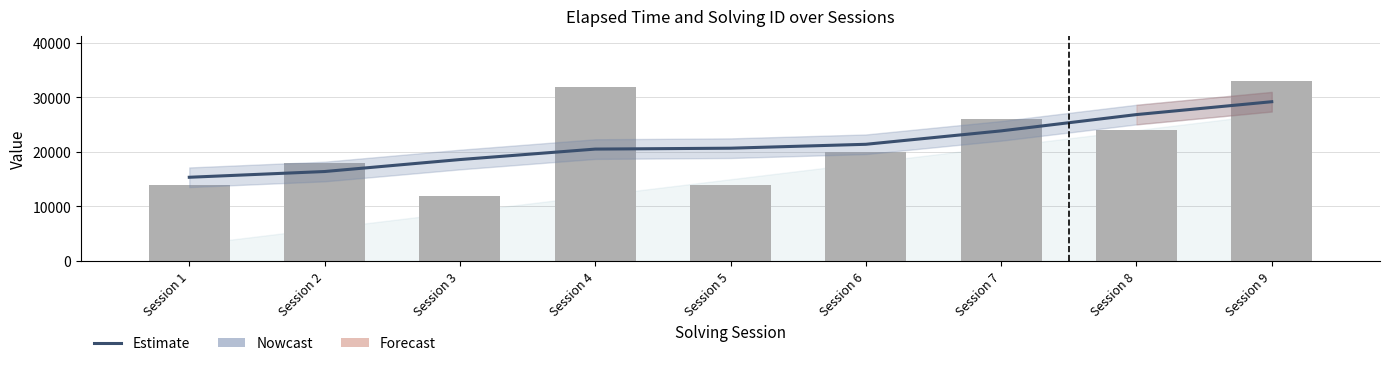

Which series changed the most between Session 2 and Session 4?

elapsed_time